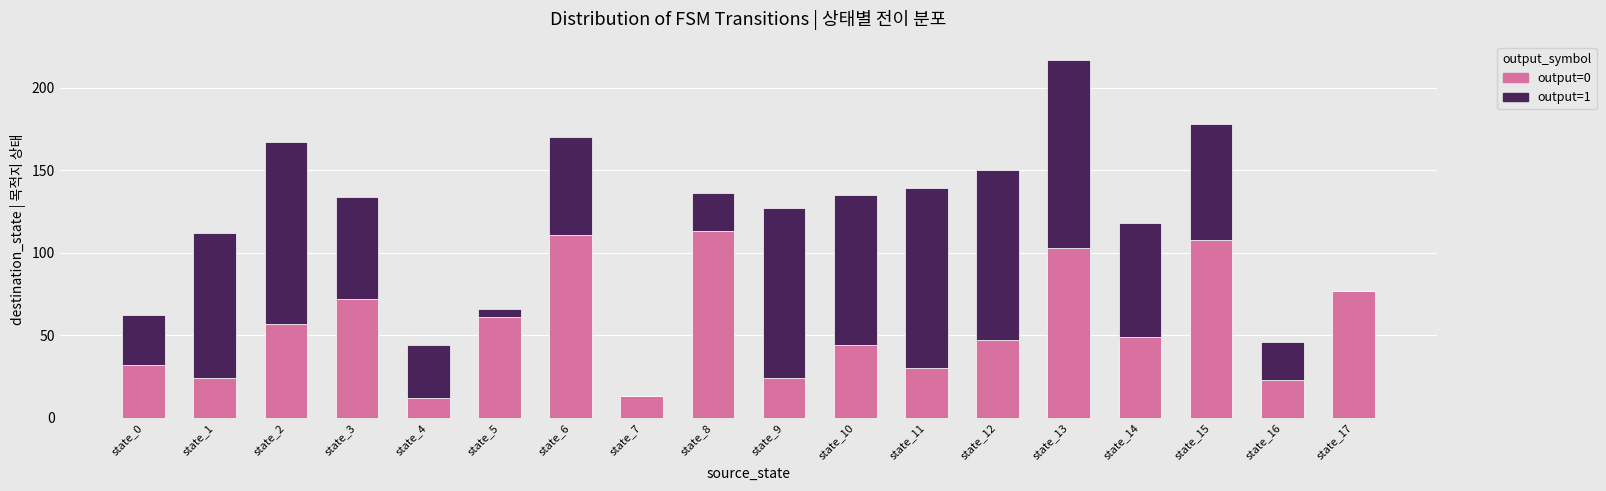

Is it true that output=0 equals 22 at state_6?

False